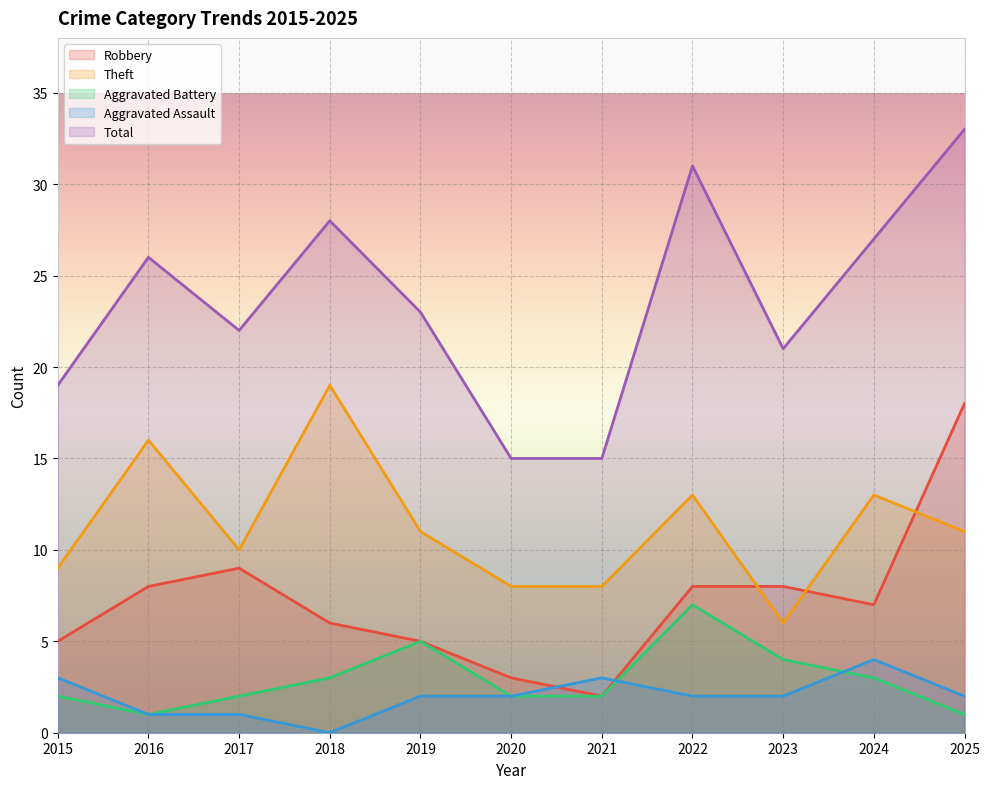

True or false: Aggravated Assault and Theft intersect in this chart.

False